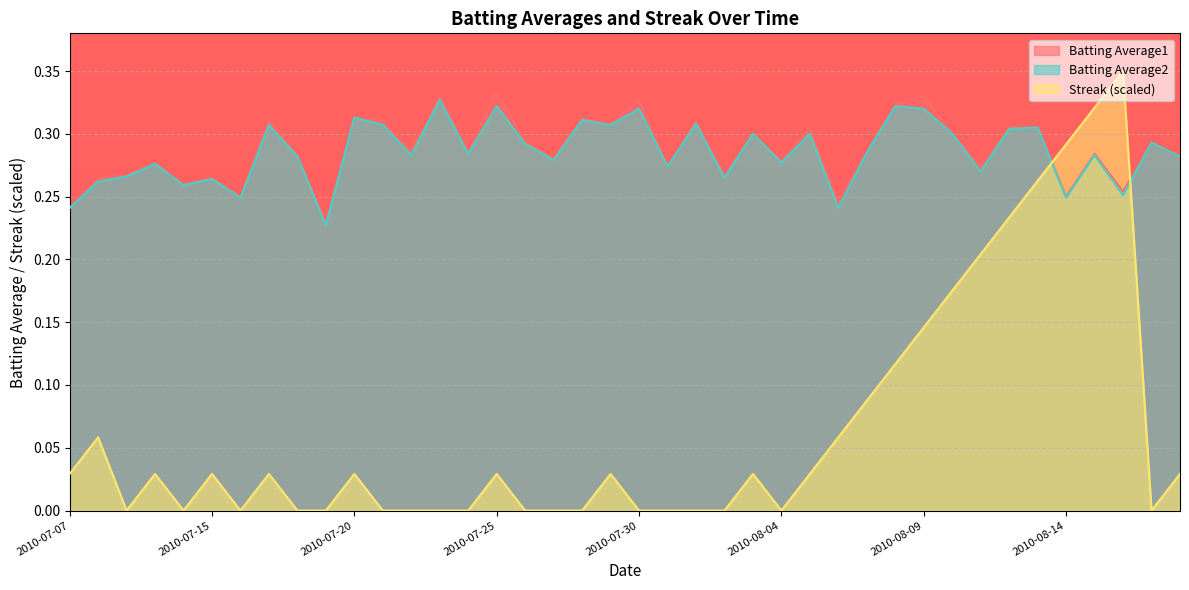

What is the average value of the Streak series?

0.1